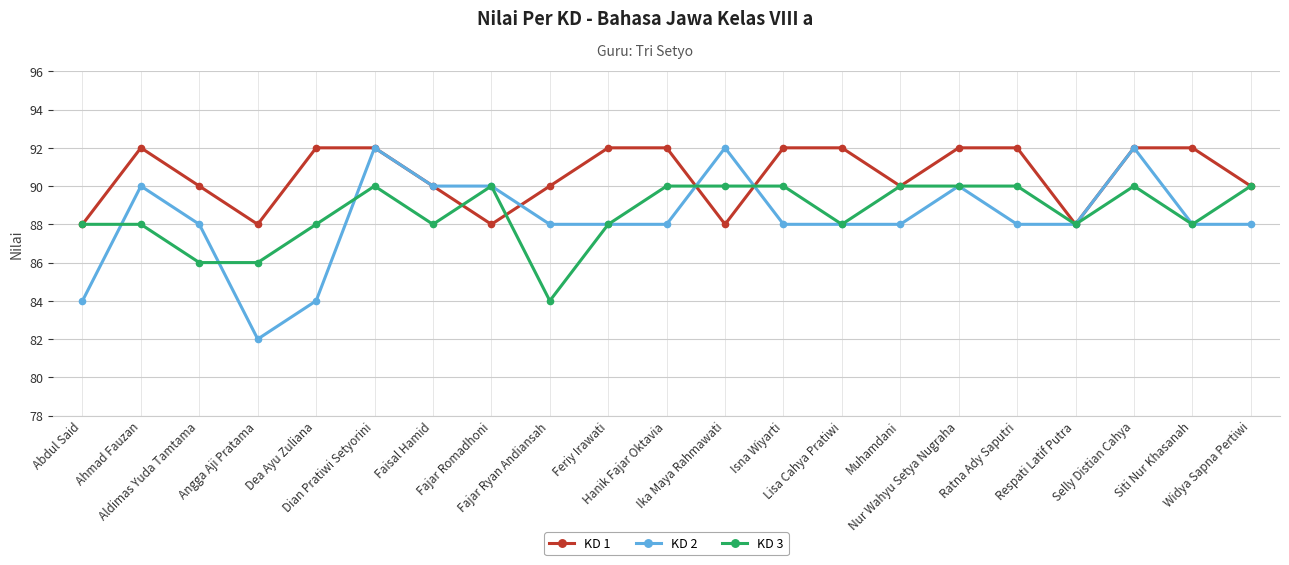

True or false: KD 2 has more than 0 interior local peaks.

True